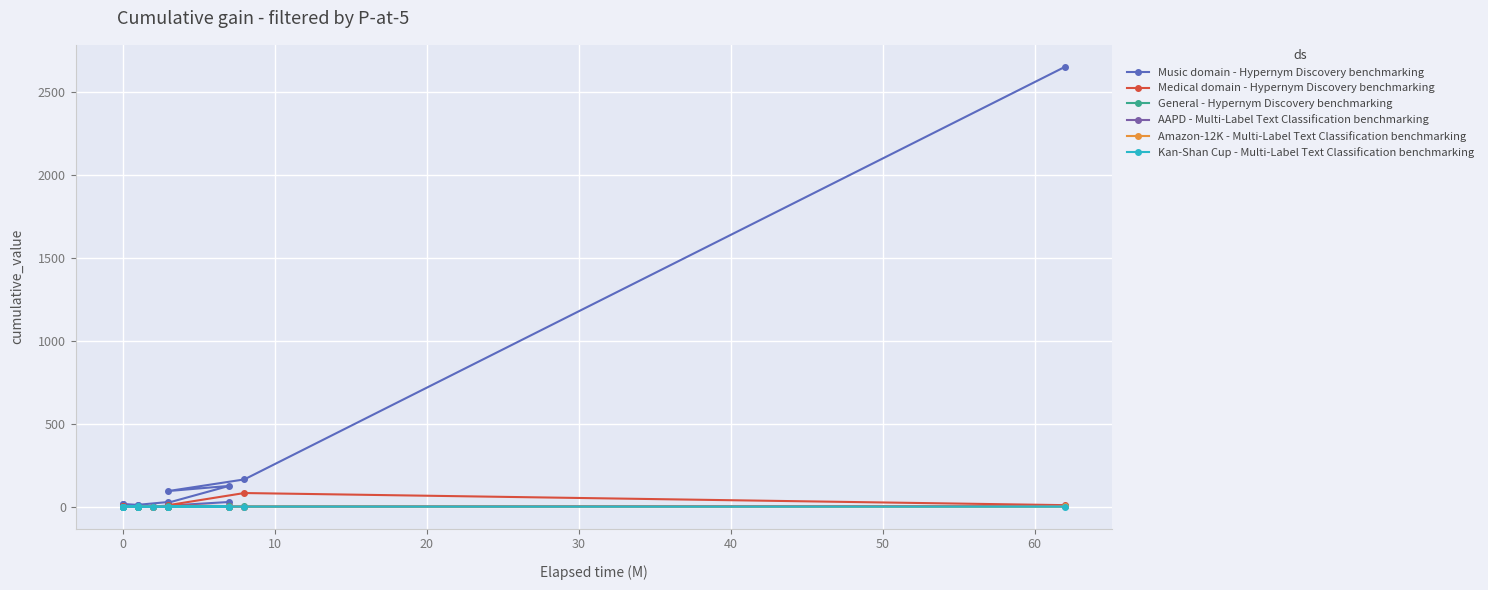

How many General - Hypernym Discovery benchmarking values are between 0 and 1?

19